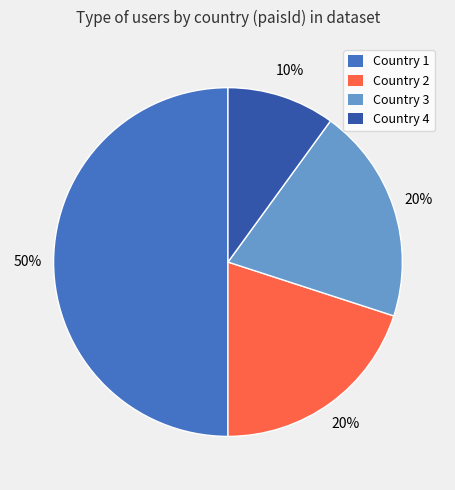

What percentage is the Country 2 slice, to the nearest percent?

20%